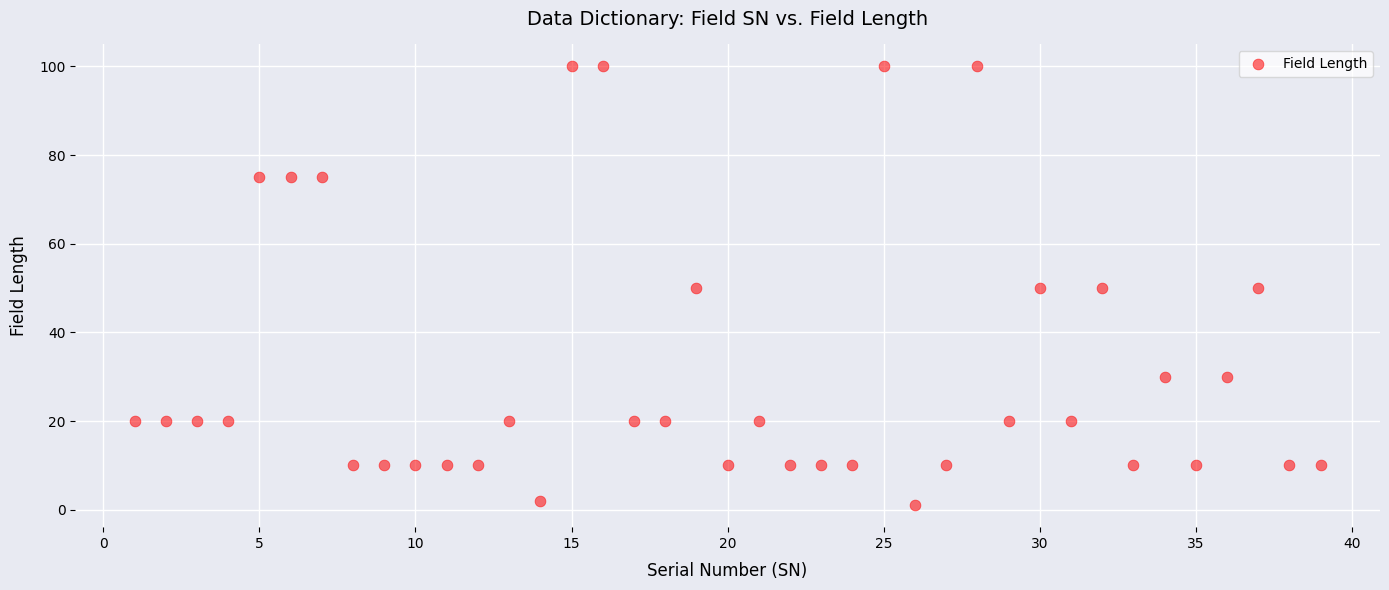

What is the range of X values (max minus min)?

38